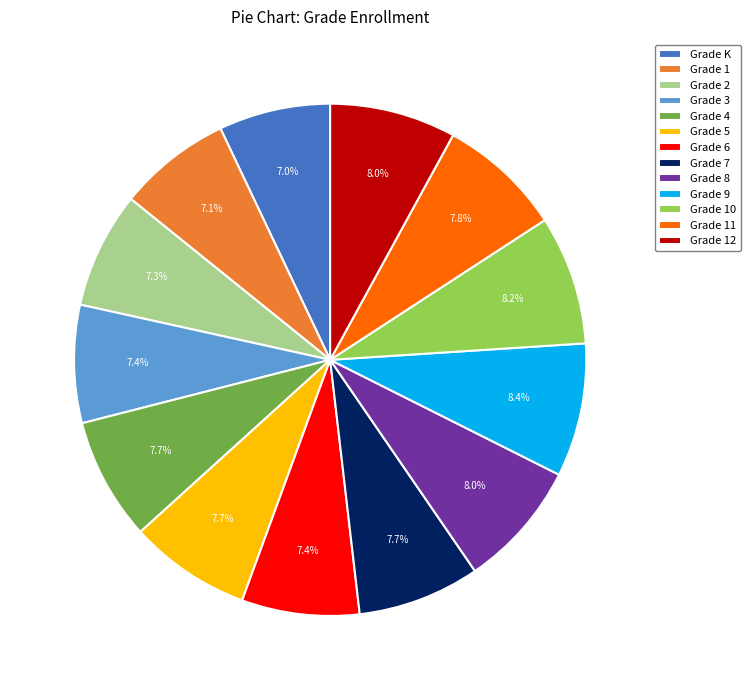

To the nearest percent, what is the difference between the Grade 2 and Grade 10 slice percentages?

1%